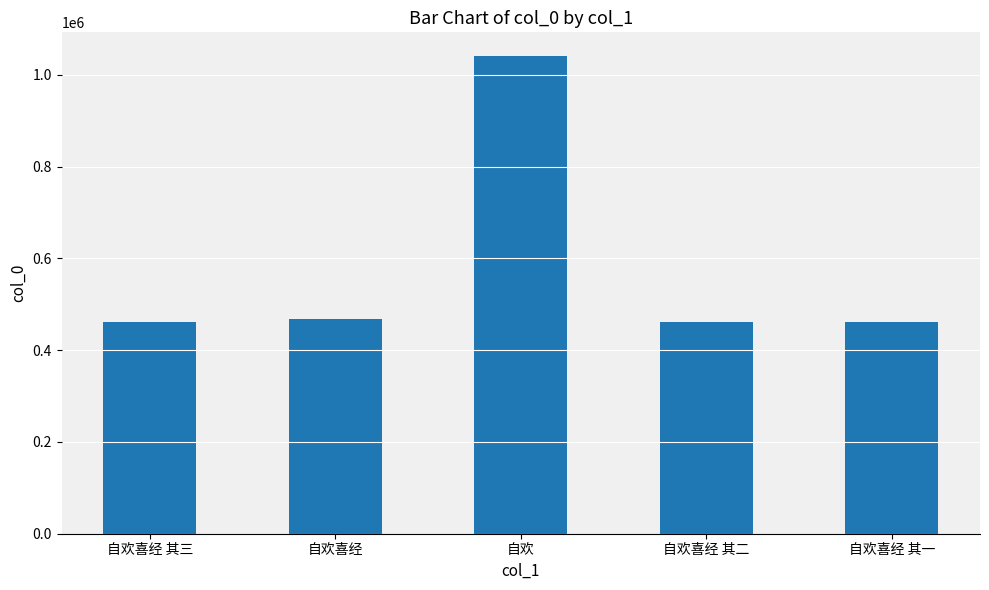

Approximately how many times larger is the value at 自欢喜经 其三 compared to 自欢喜经 其一?

1.0